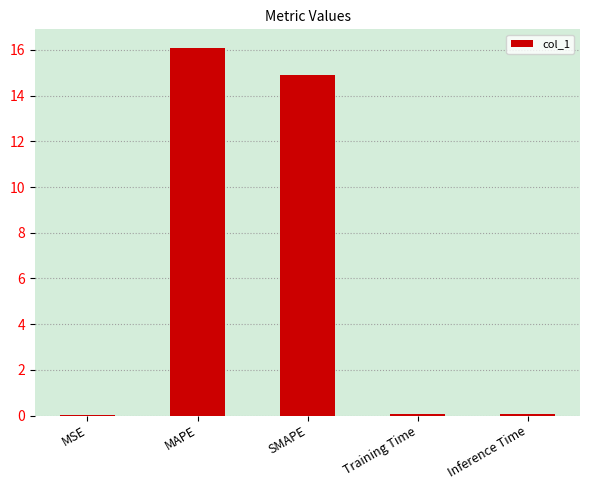

Read the value at Inference Time.

0.1